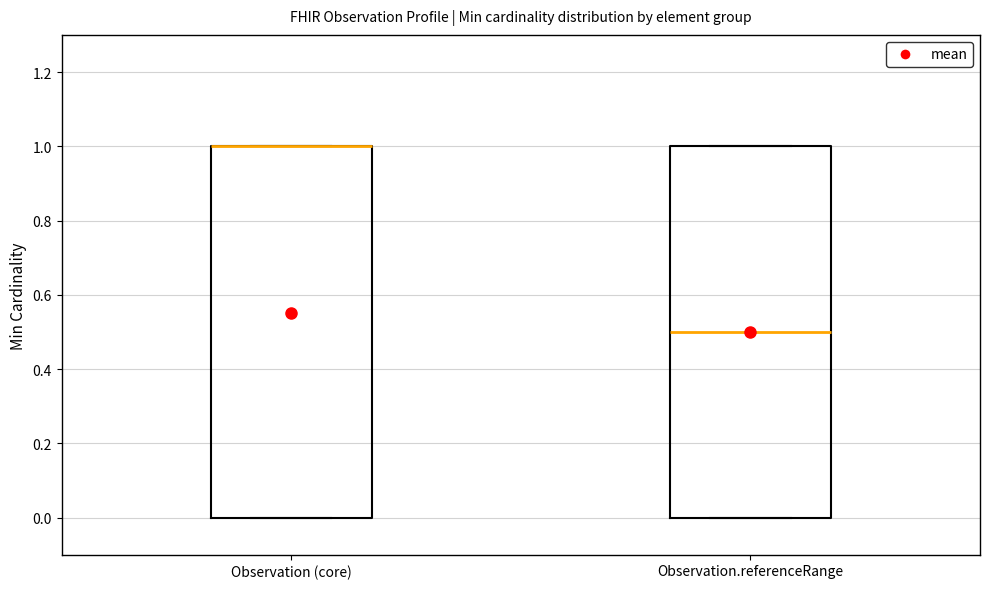

Reading left to right, transcribe this box plot: for each box, give where its median line is, the range the box spans, and where its two whiskers end, as read against the y-axis. The values are not printed on the chart, so give them approximately, as read against the axis.

Observation (core): median 1.0 (drawn on the box's upper edge), box 0.0 to 1.0, whiskers 0.0 to 1.0
Observation.referenceRange: median 0.5, box 0.0 to 1.0, whiskers 0.0 to 1.0